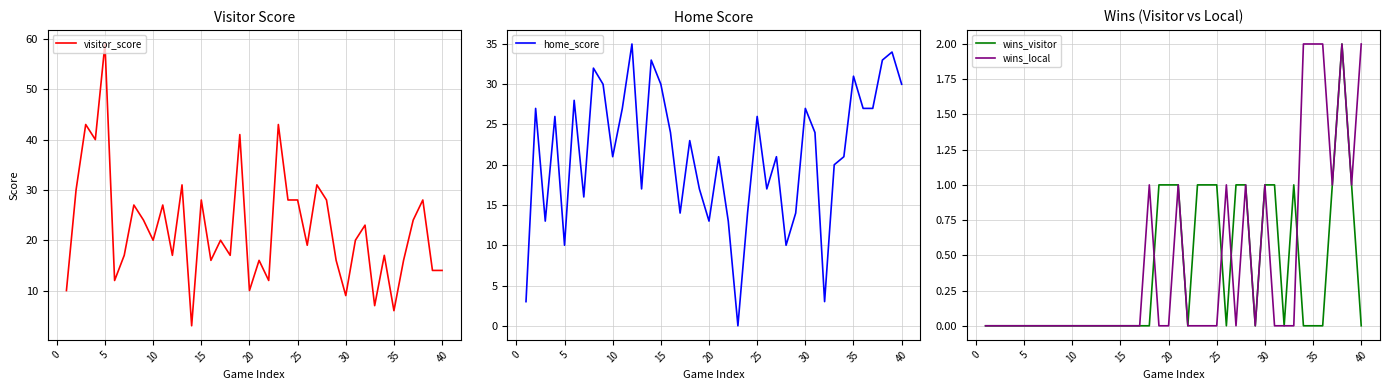

True or false: wins_local has a value of 1 at 5.

False